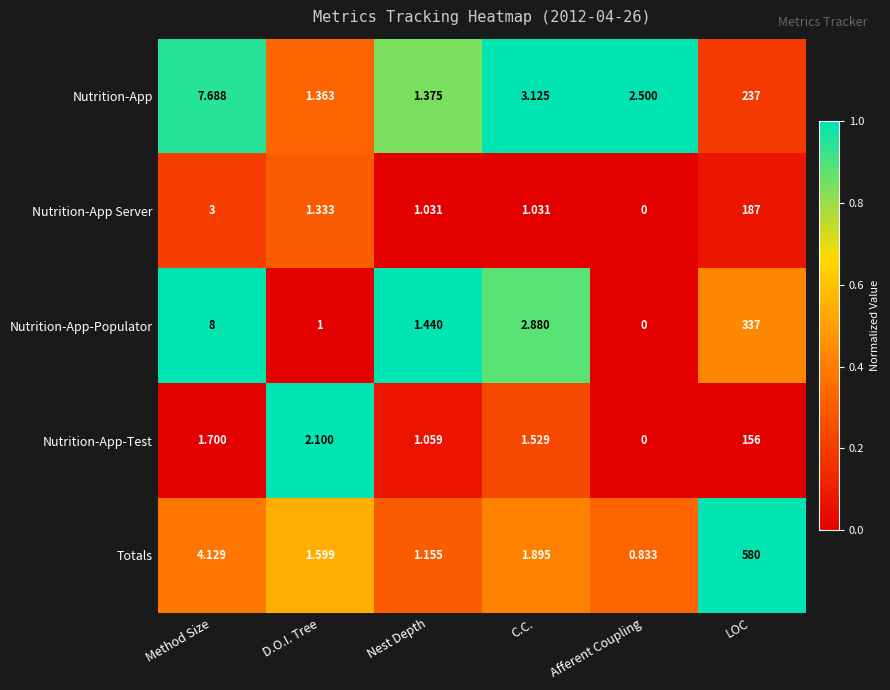

Which category has the lowest value across all series?

Afferent Coupling